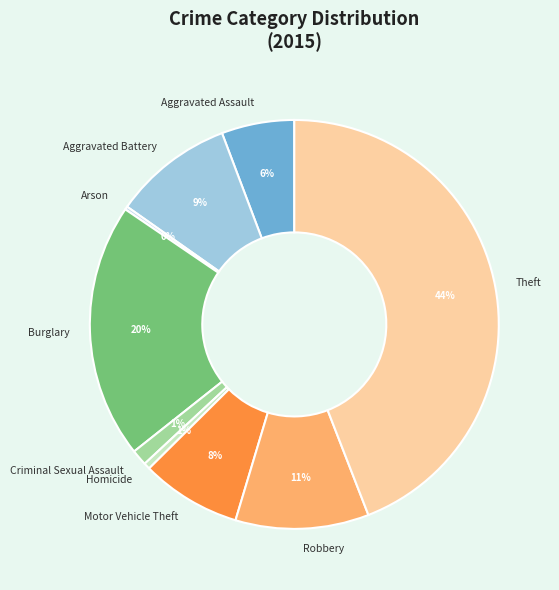

Between Robbery and Homicide, which is larger?

Robbery